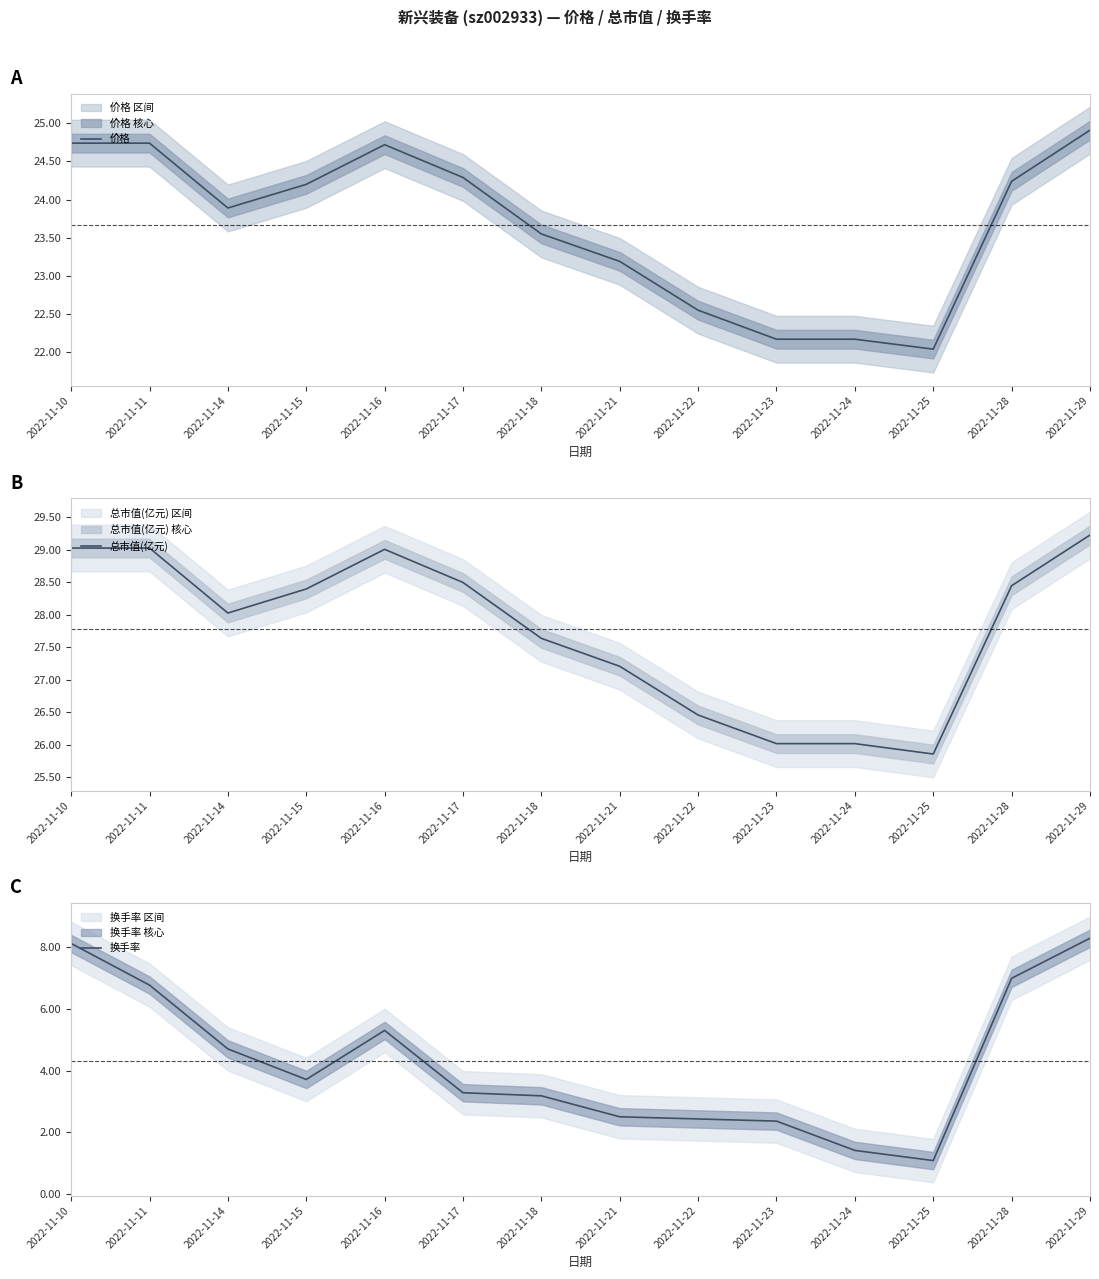

What is the difference between the second highest and minimum values in the 价格 series?

2.7